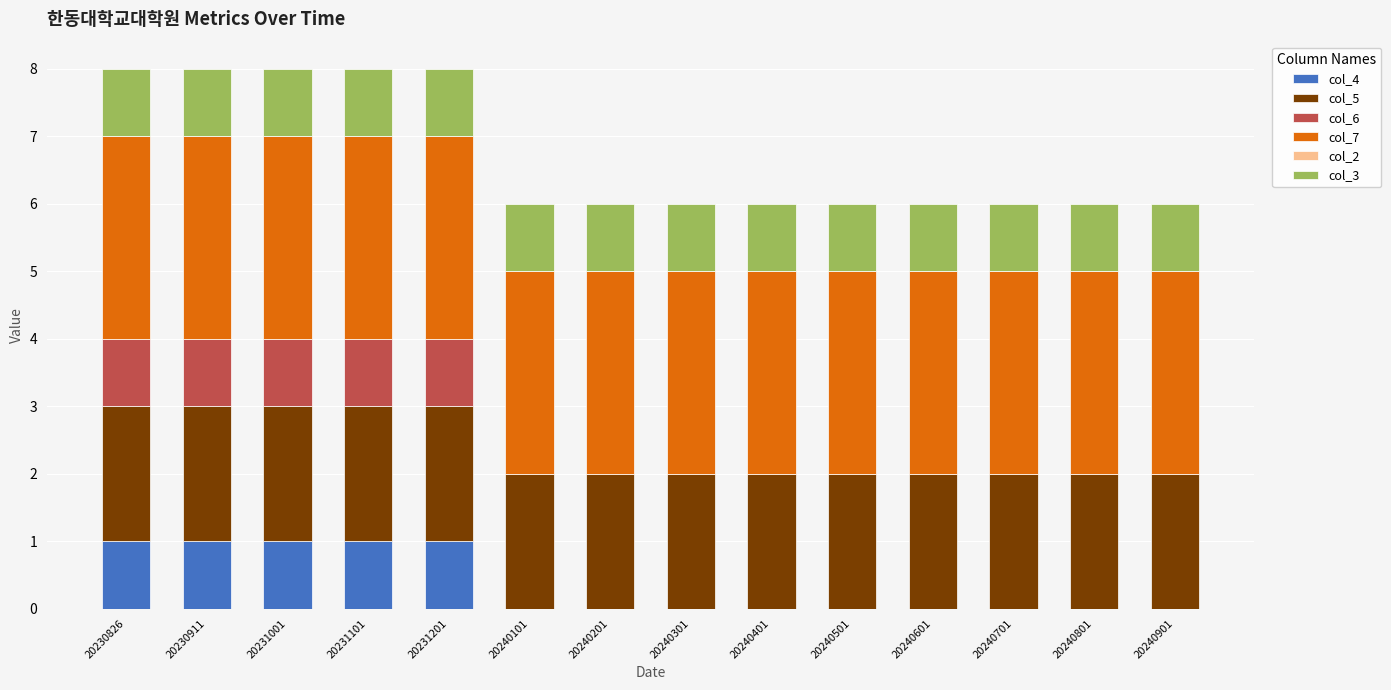

Is it true that col_4 equals -1 at 20240601?

False